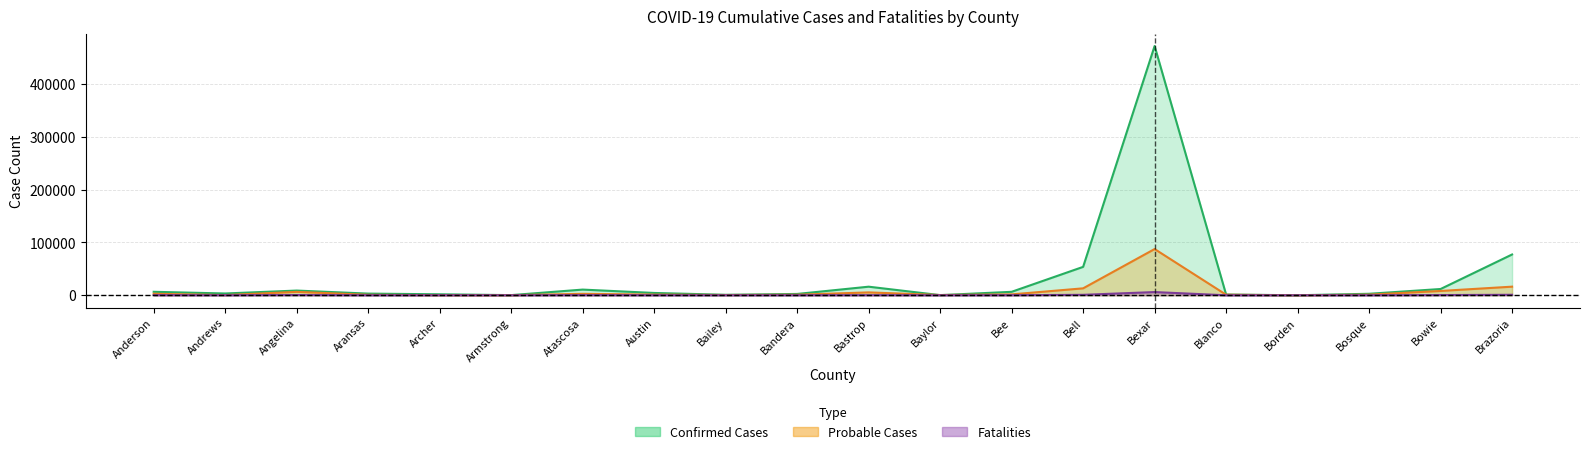

What is the approximate value of Probable Cases at Bell, to the nearest 50?

13200